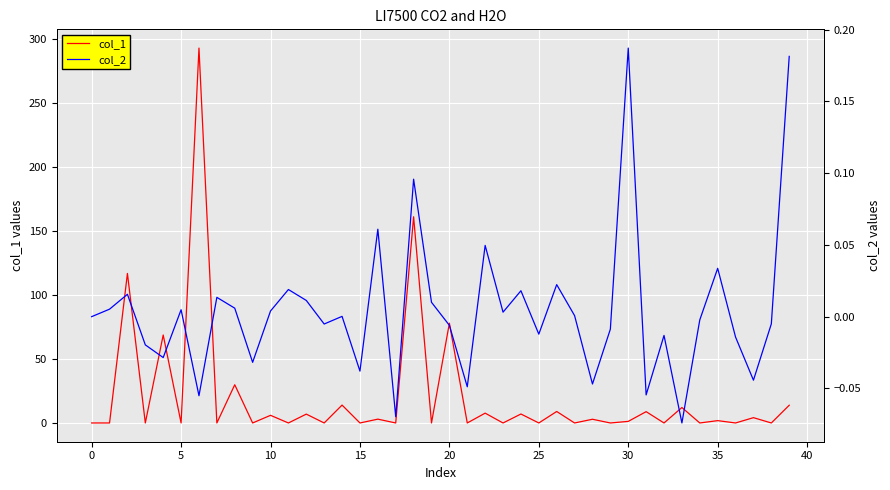

Between 30 and 14, which series saw the biggest shift?

col_1